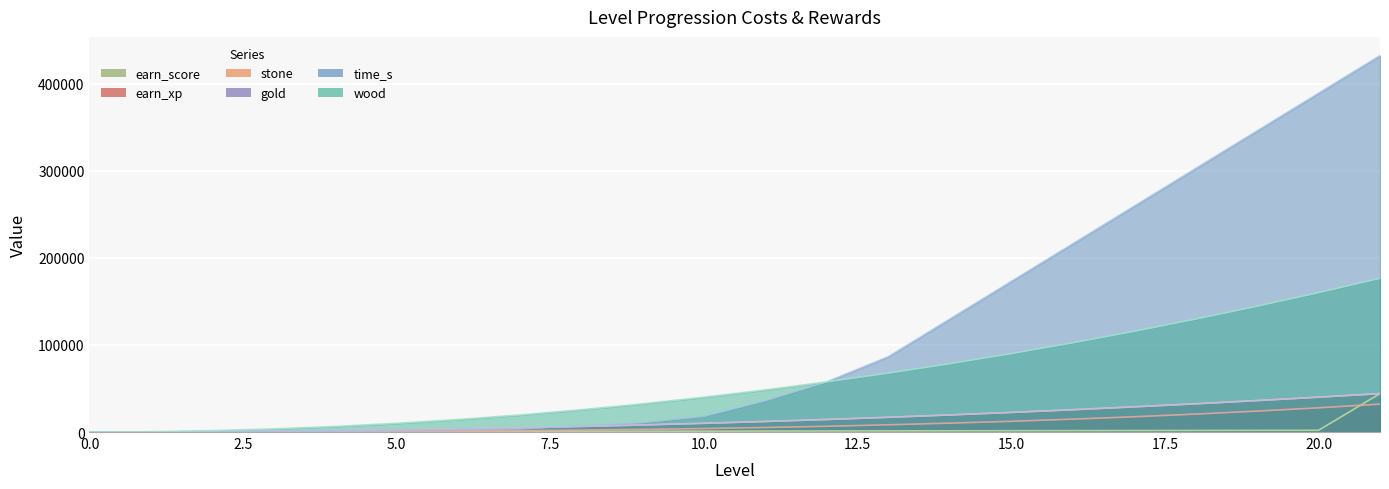

The earn_score series shows 672 at 19. True or false?

False